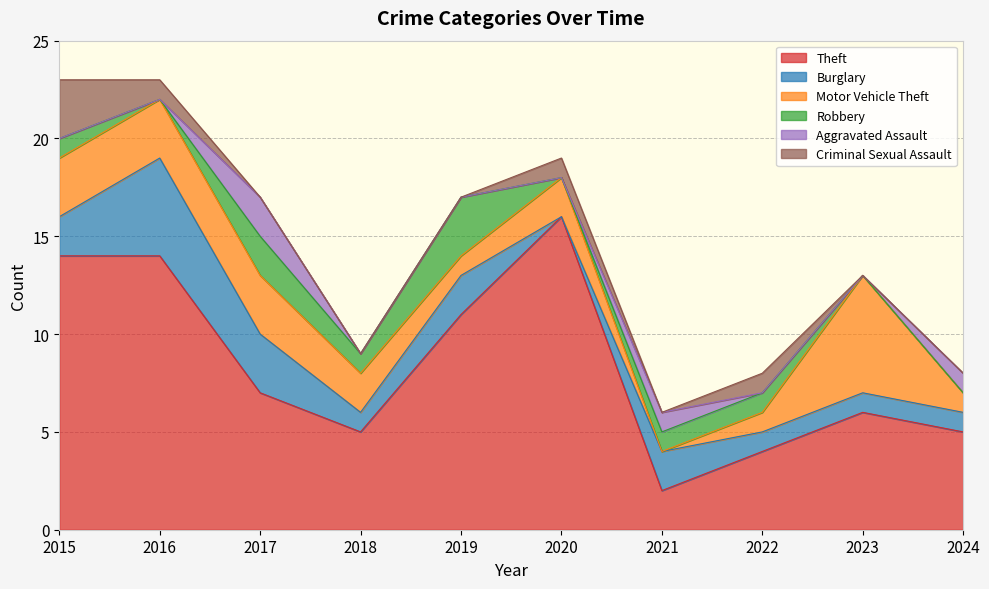

Reading left to right, transcribe all the data shown in this chart.

Theft: 14	14	7	5	11	16	2	4	6	5
Burglary: 2	5	3	1	2	0	2	1	1	1
Motor Vehicle Theft: 3	3	3	2	1	2	0	1	6	1
Robbery: 1	0	2	1	3	0	1	1	0	0
Aggravated Assault: 0	0	2	0	0	0	1	0	0	1
Criminal Sexual Assault: 3	1	0	0	0	1	0	1	0	0